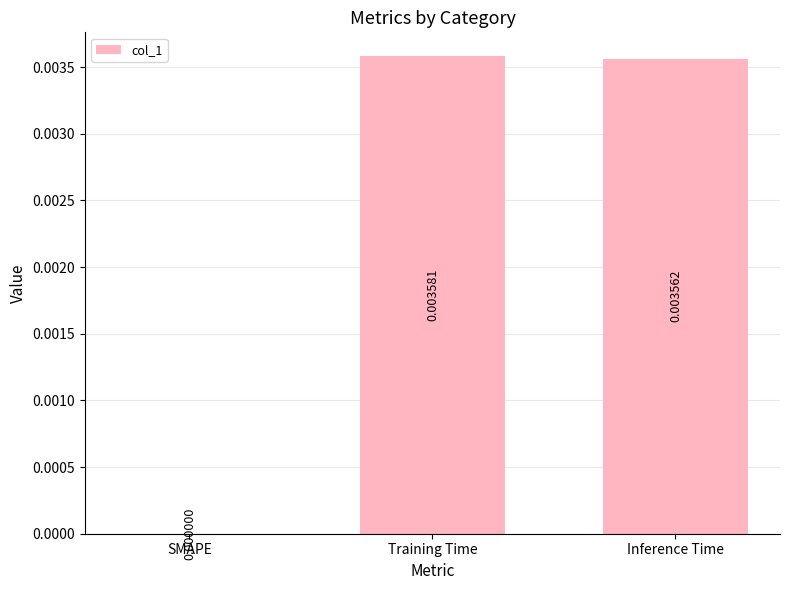

Between SMAPE and Training Time, which is larger?

Training Time